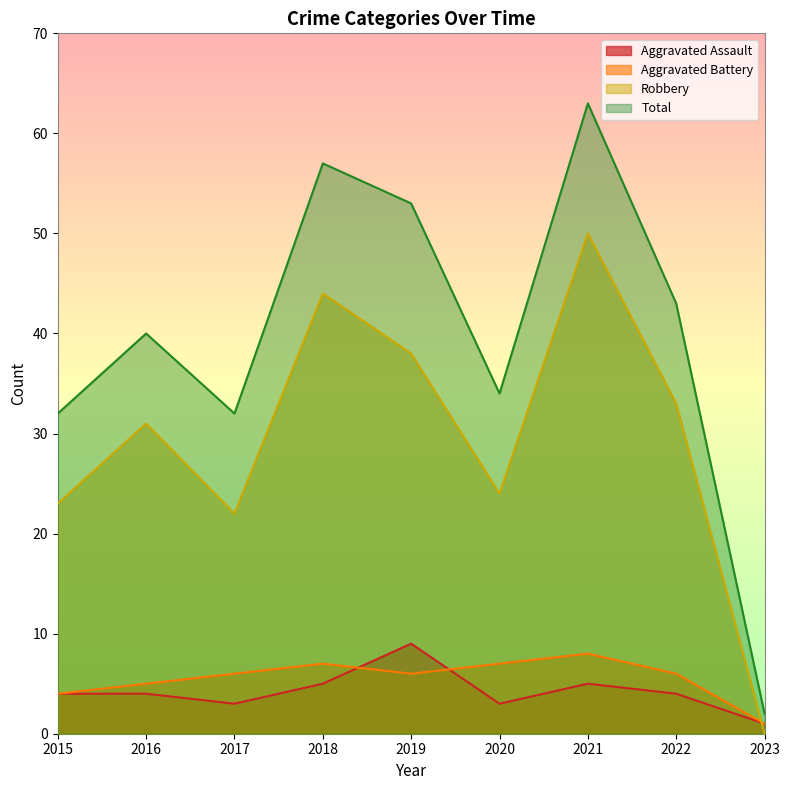

How many Aggravated Battery values are between 5 and 7?

6